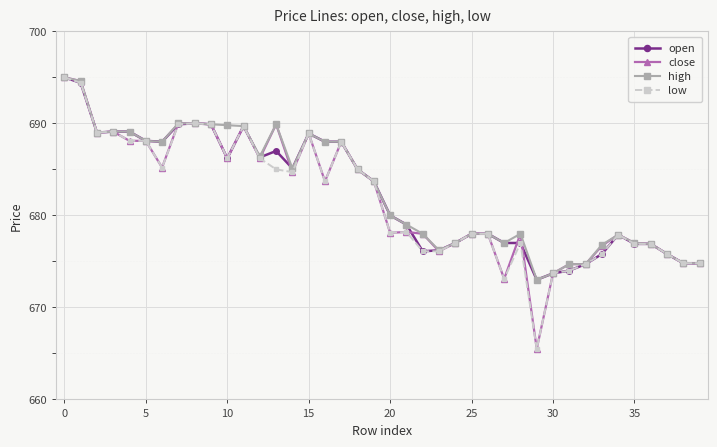

What is the maximum value shown in the chart?

695.0